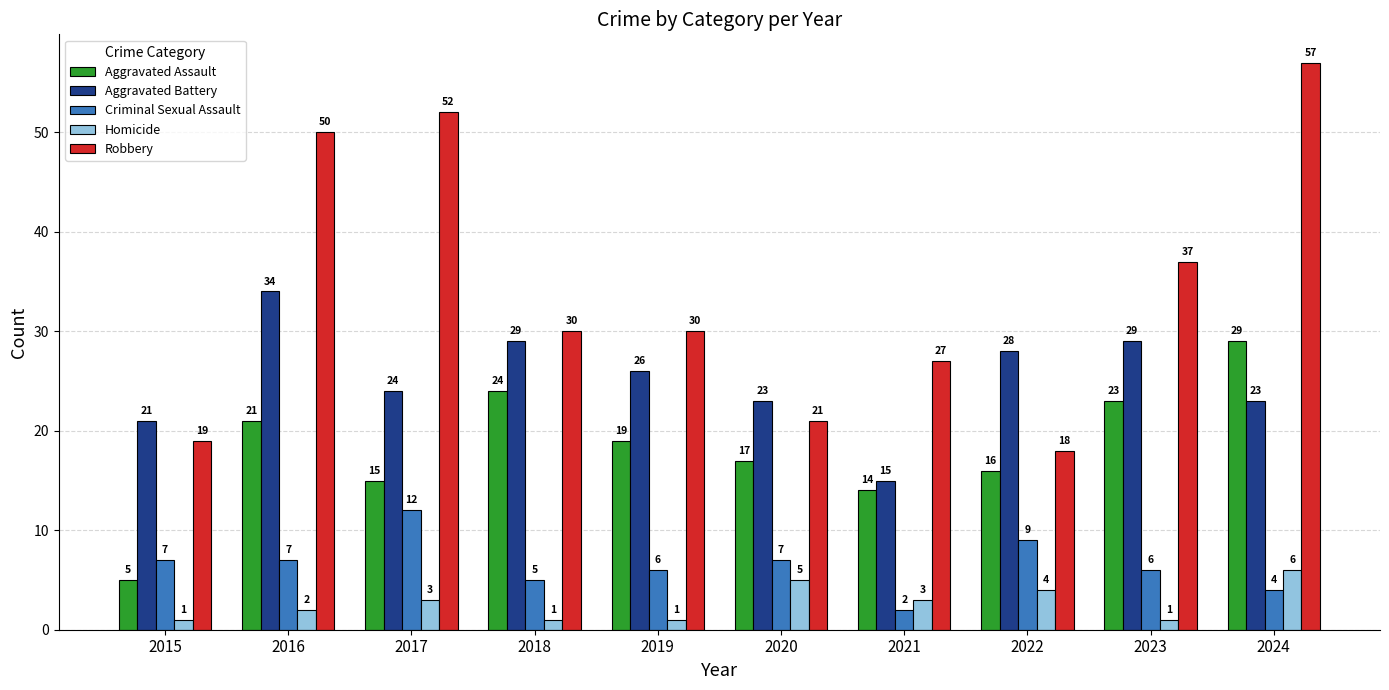

Reading left to right, list all the values displayed in this chart.

Aggravated Assault: 5	21	15	24	19	17	14	16	23	29
Aggravated Battery: 21	34	24	29	26	23	15	28	29	23
Criminal Sexual Assault: 7	7	12	5	6	7	2	9	6	4
Homicide: 1	2	3	1	1	5	3	4	1	6
Robbery: 19	50	52	30	30	21	27	18	37	57